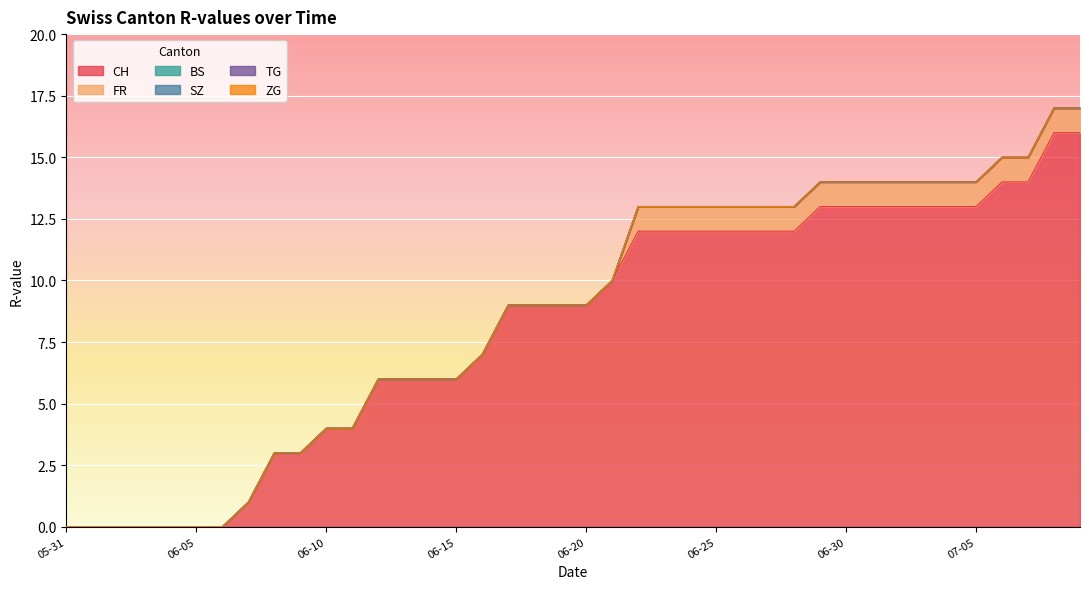

What is the sum of all CH values?

327